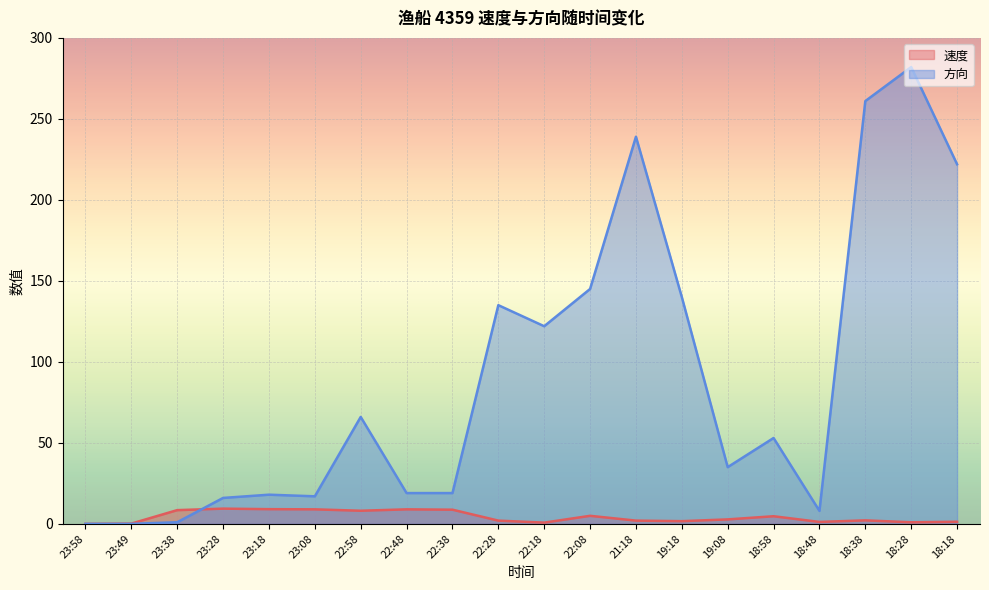

At which category does 方向 reach its first local peak?

23:18